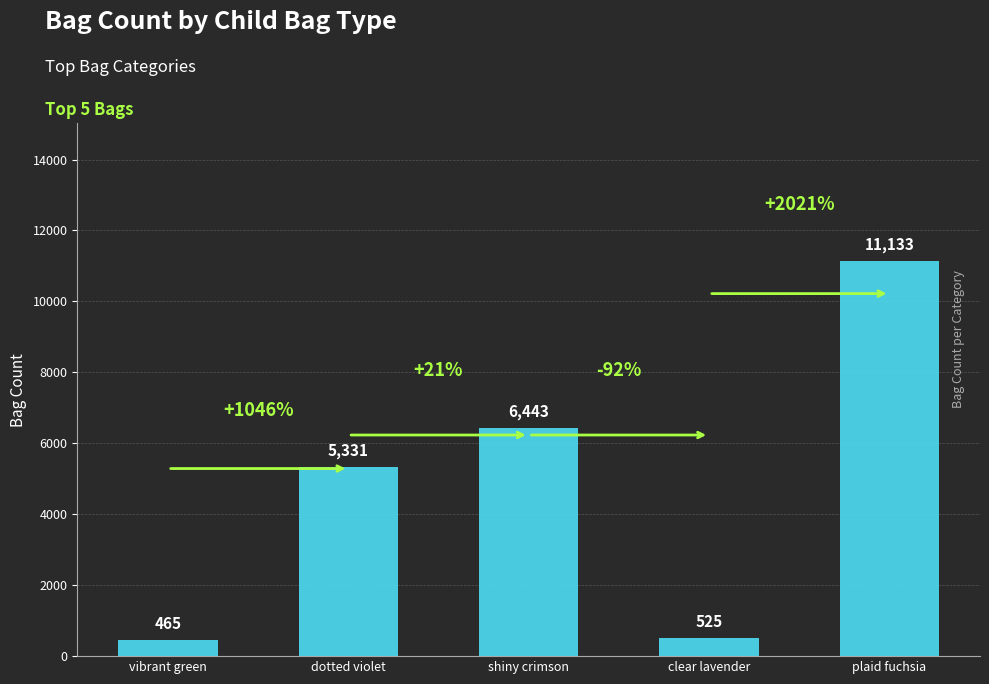

What value does the data have at vibrant green, to the nearest 50?

450